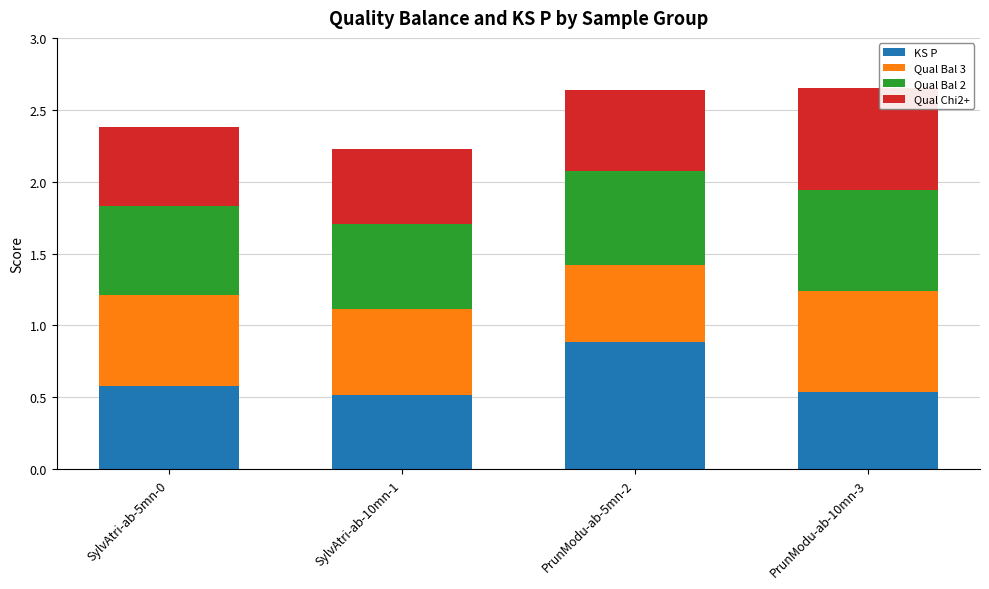

What is the total value across all series at SylvAtri-ab-10mn-1?

2.2